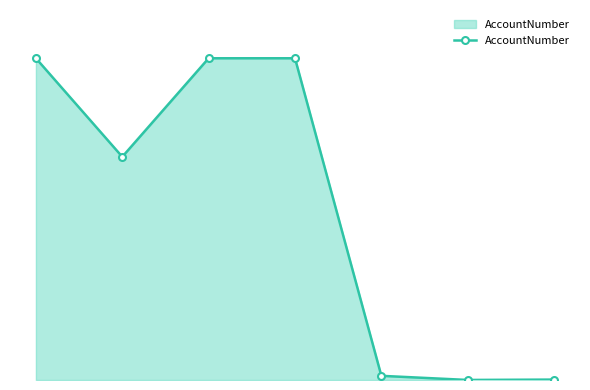

What is the value of the 4th point from the left?

95125489